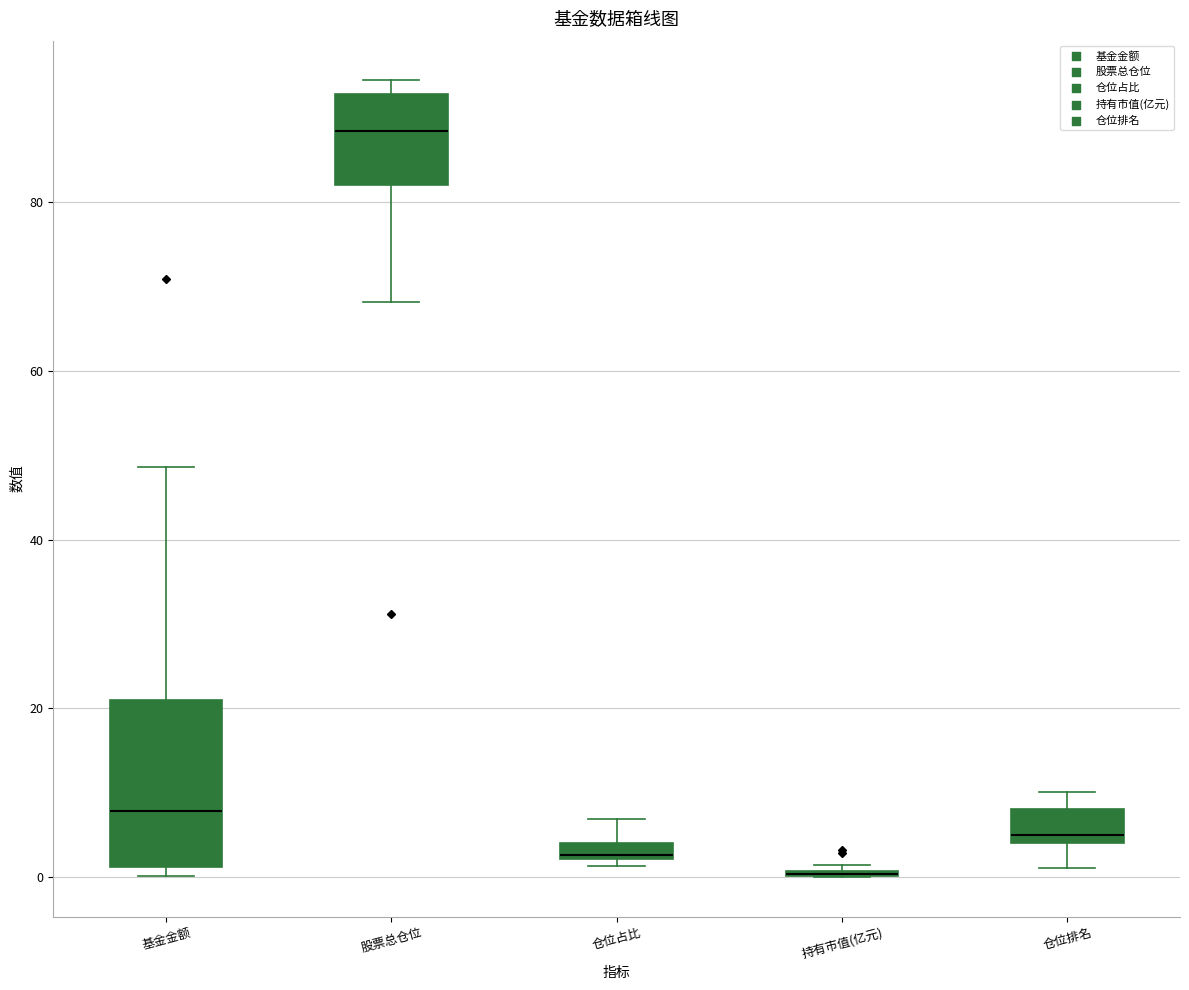

Which box is the tallest, from its lower edge to its upper edge?

基金金额